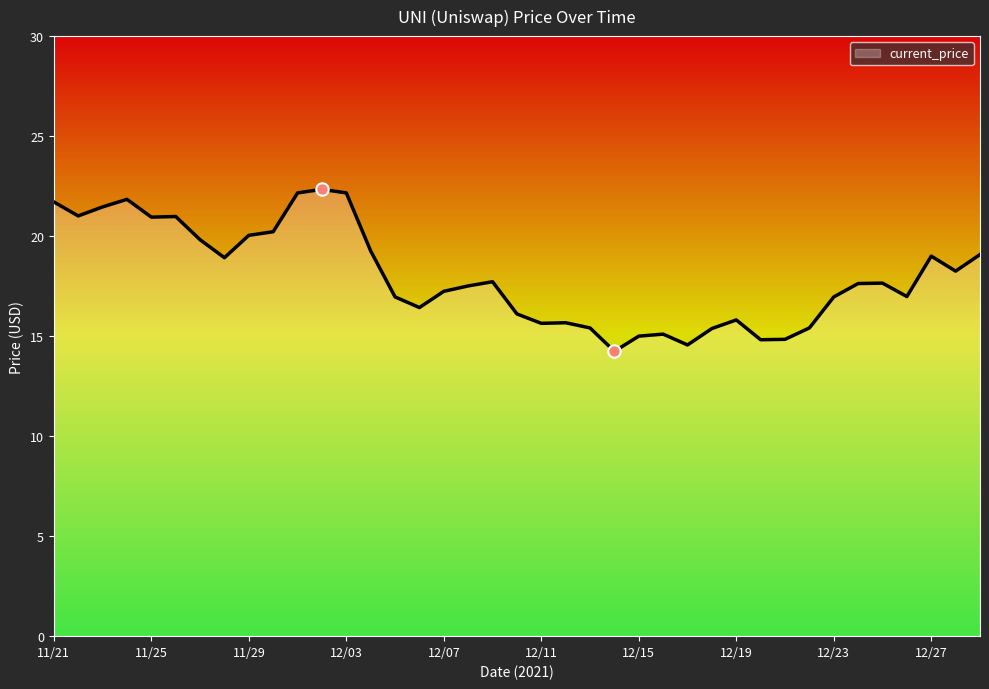

What is the greatest value displayed?

22.3